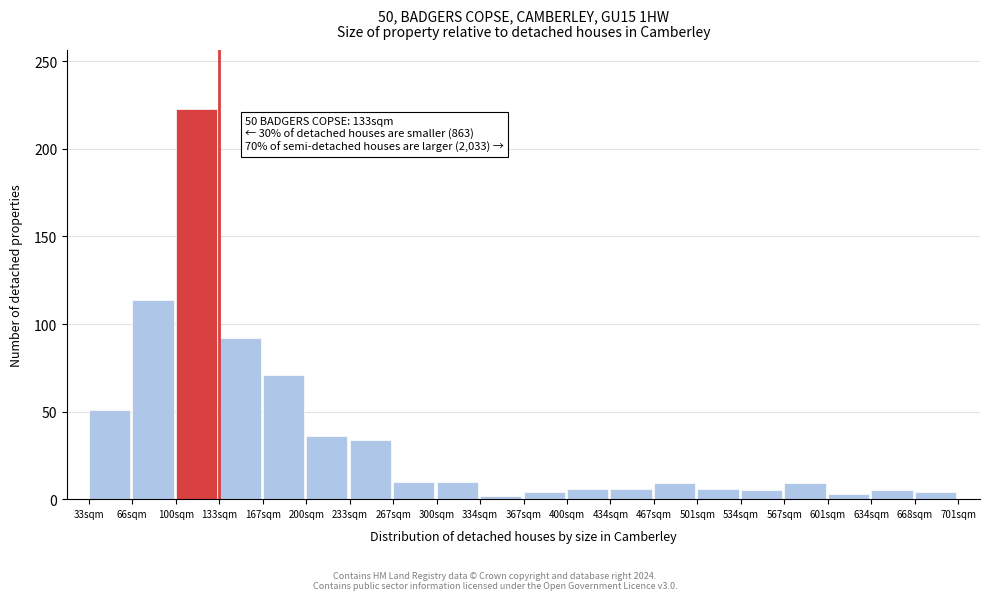

Over which range of the x-axis is the bar tallest?

100 to 135